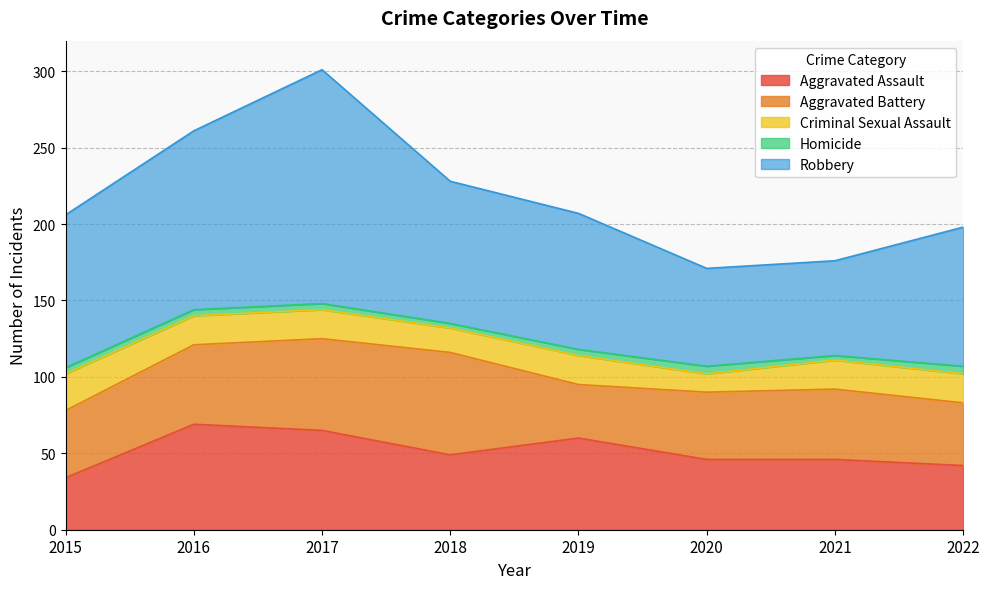

How many interior local peaks does the Robbery series have?

1